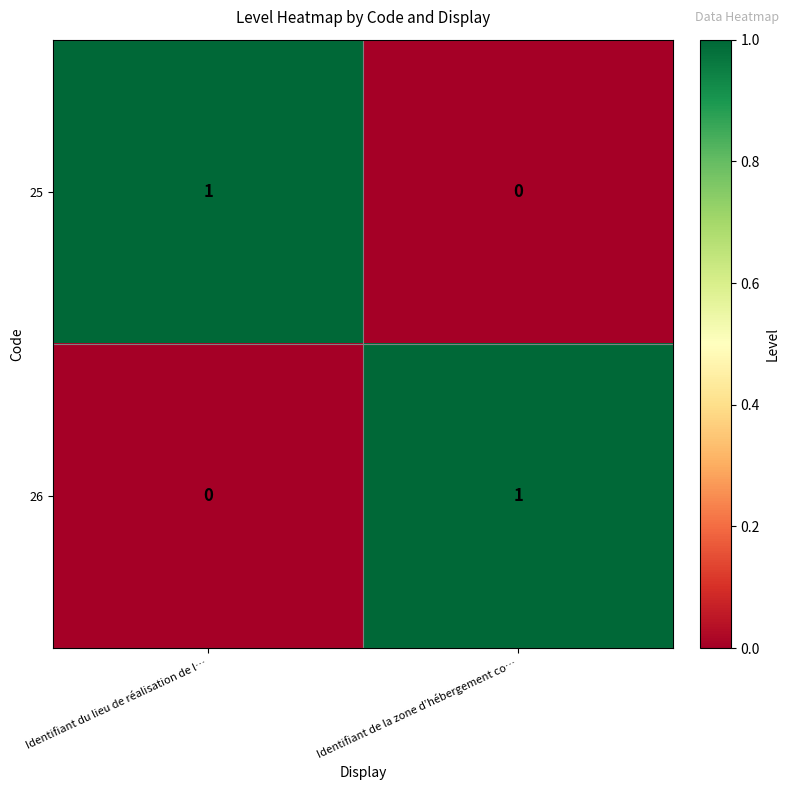

The 25 series shows 1 at Identifiant du lieu de réalisation de l…. True or false?

True